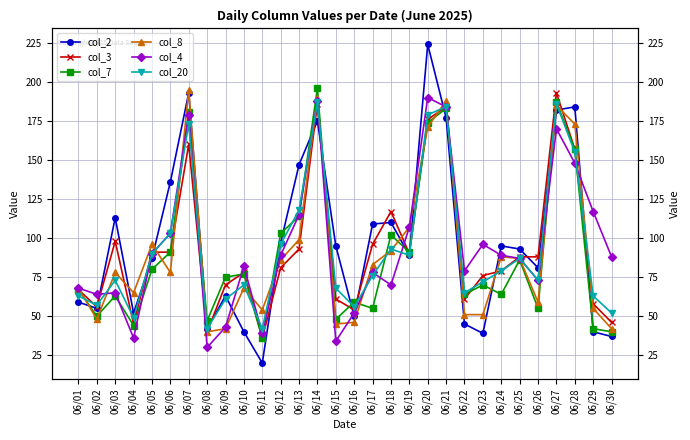

What is the difference between the col_2 values at 06/28 and 06/03?

71